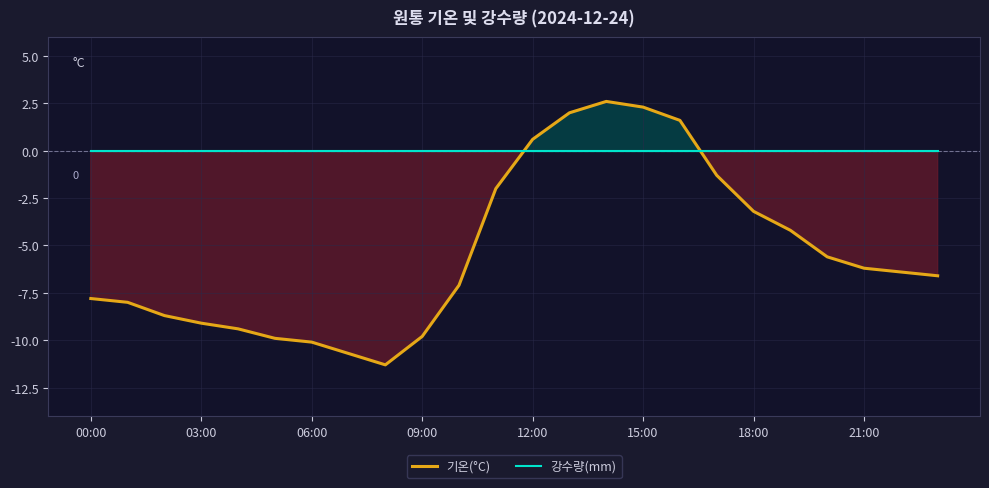

What is the difference between the maximum and minimum values in the 기온(°C) series?

13.9